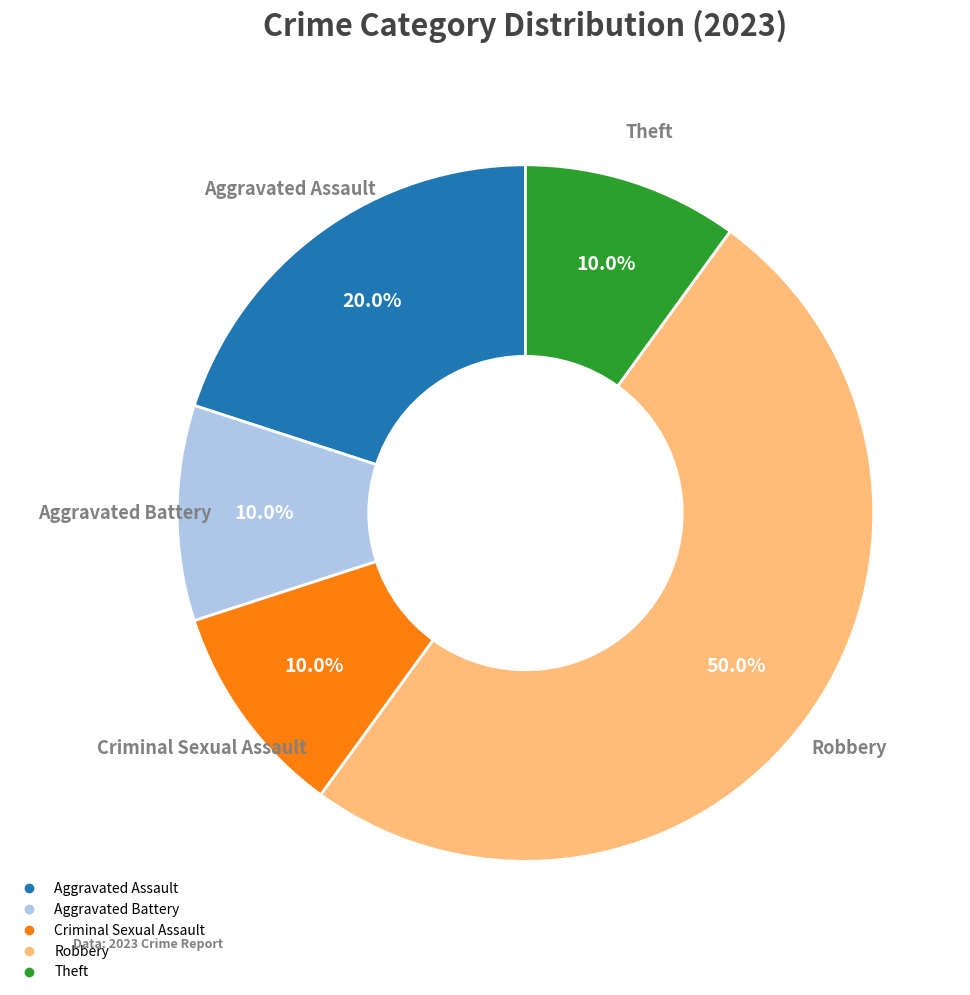

True or false: Aggravated Battery accounts for 10% of the total.

True